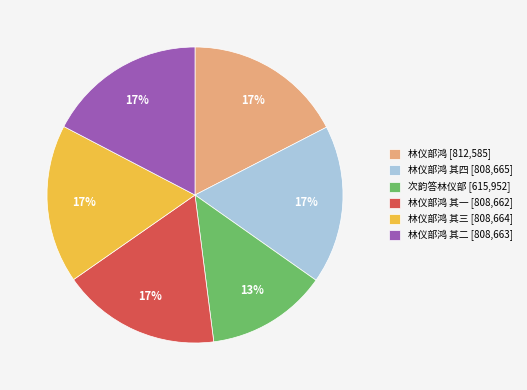

To the nearest percent, what is the difference between the largest and smallest slice percentages?

4%